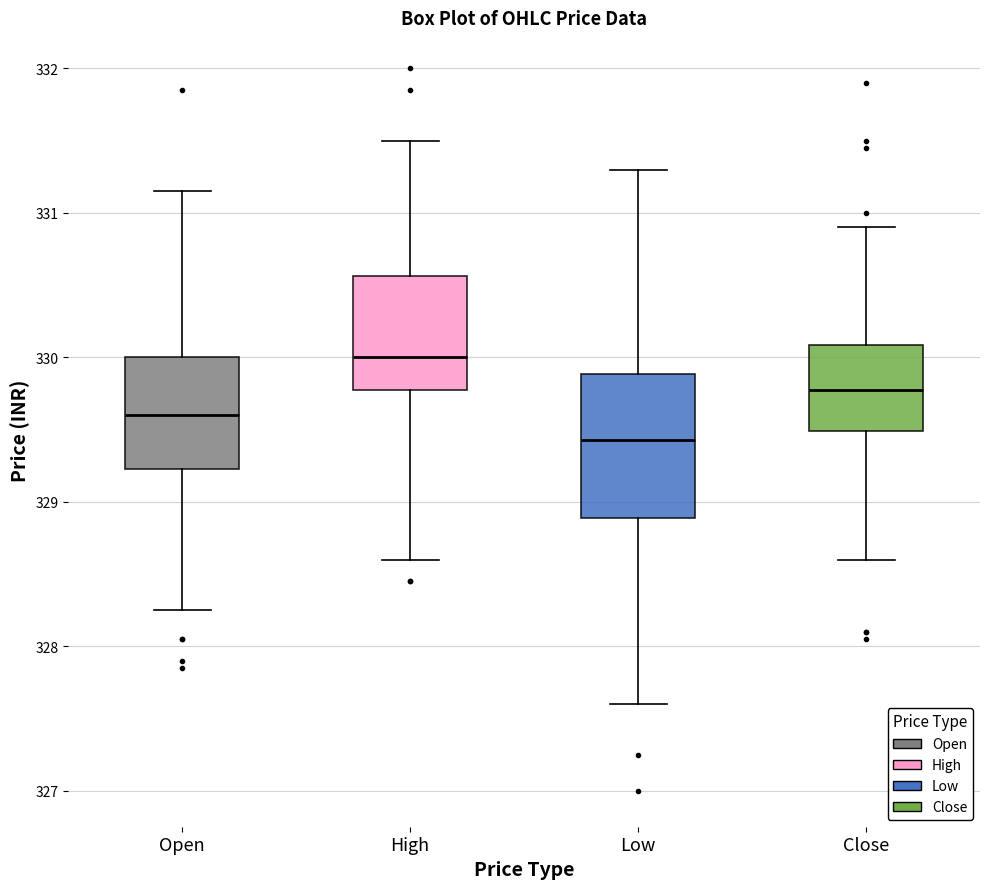

Comparing the boxes themselves (not the whiskers), which one is the tallest?

Low